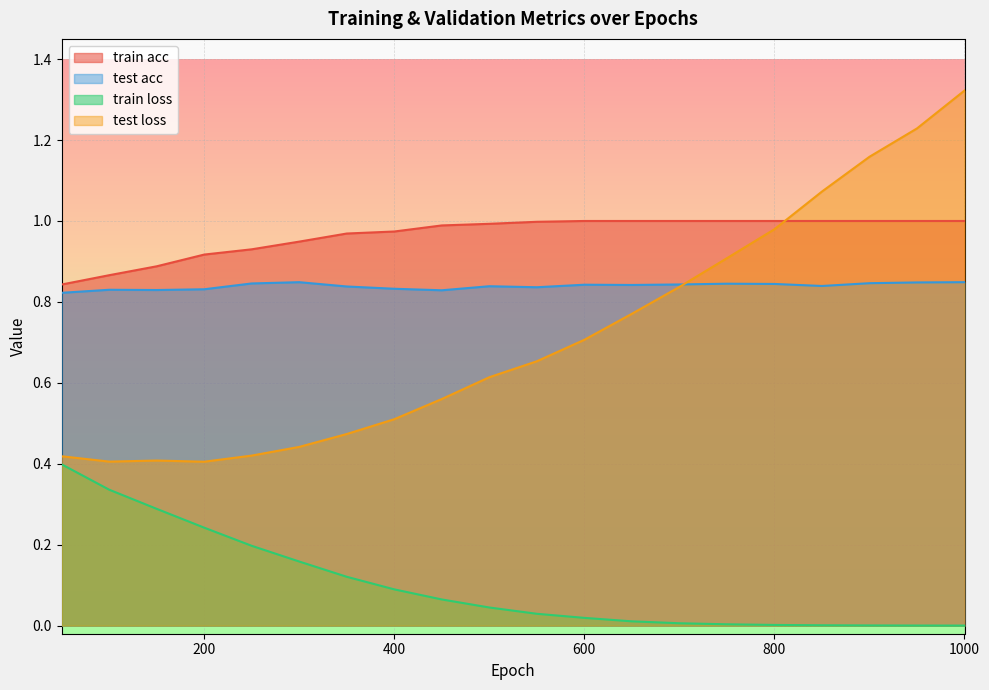

What value does the test acc series have at 1000.0?

0.8